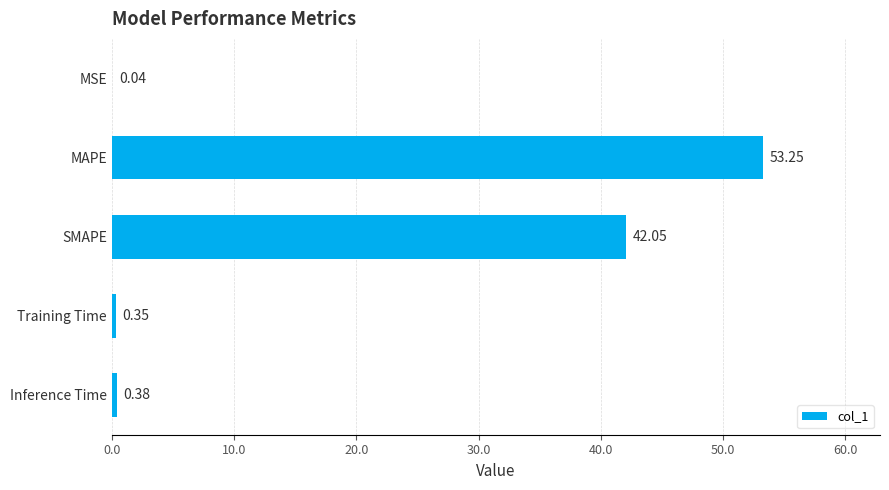

Where is the data nearest to the value 26?

SMAPE